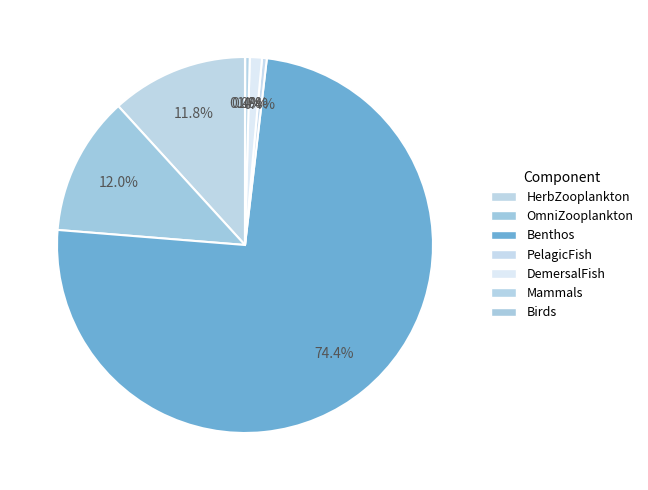

How many slices are in this pie chart?

7